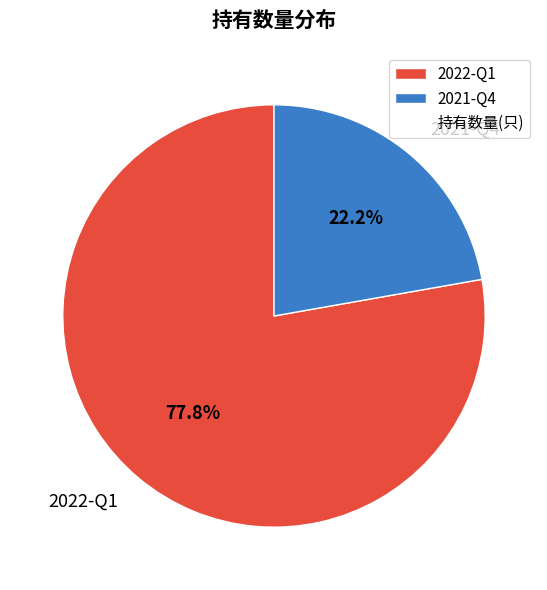

What is the largest slice in the pie chart?

2022-Q1